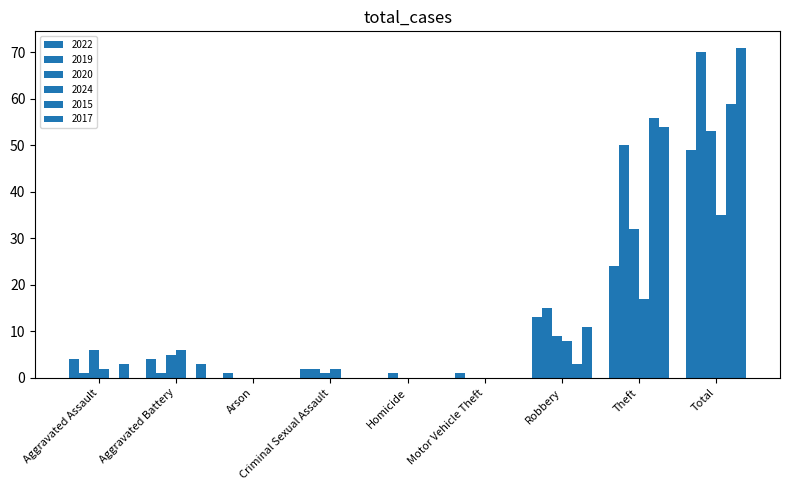

Does the chart contain stacked bars?

No